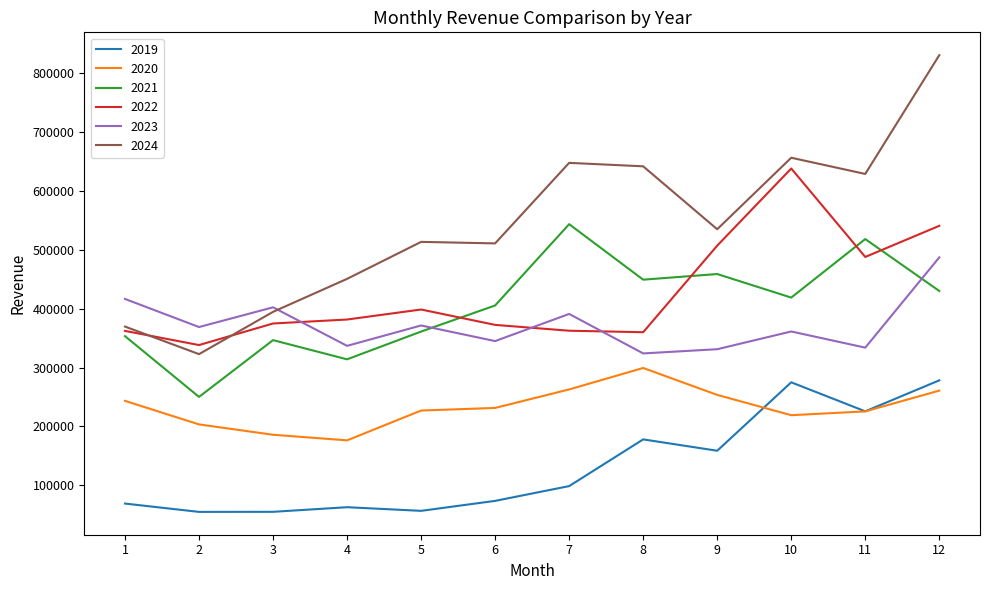

In 2023, how many points are lower than both neighbors (excluding endpoints)?

5